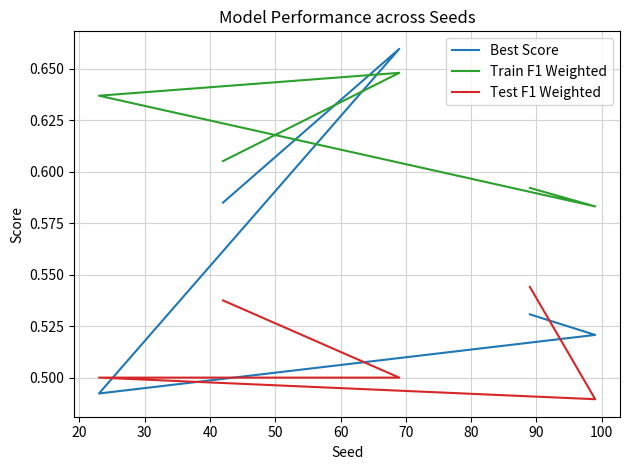

What is the total value across all series at 30?

1.6